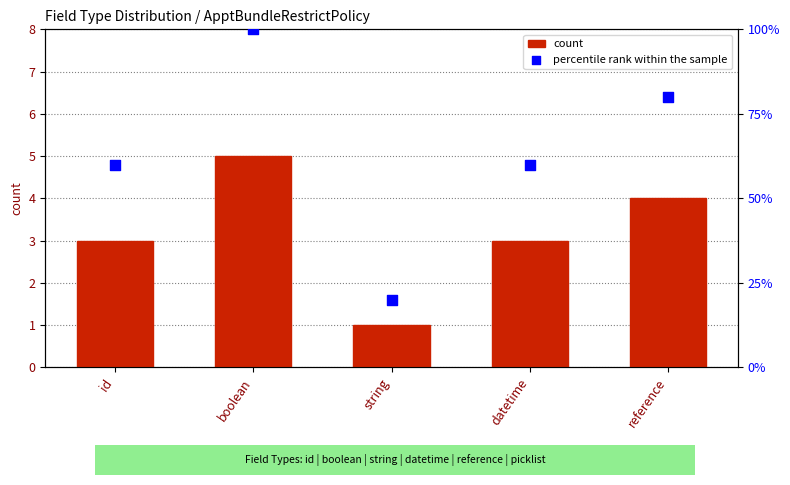

Which series contains the highest Y value?

percentile rank within the sample